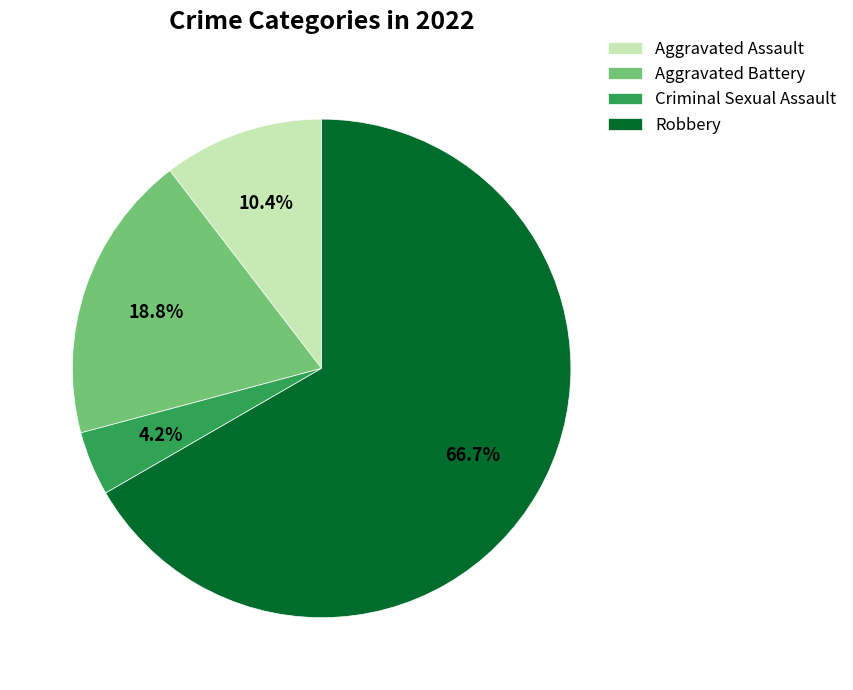

The Aggravated Battery slice represents 27% of the pie. True or false?

False